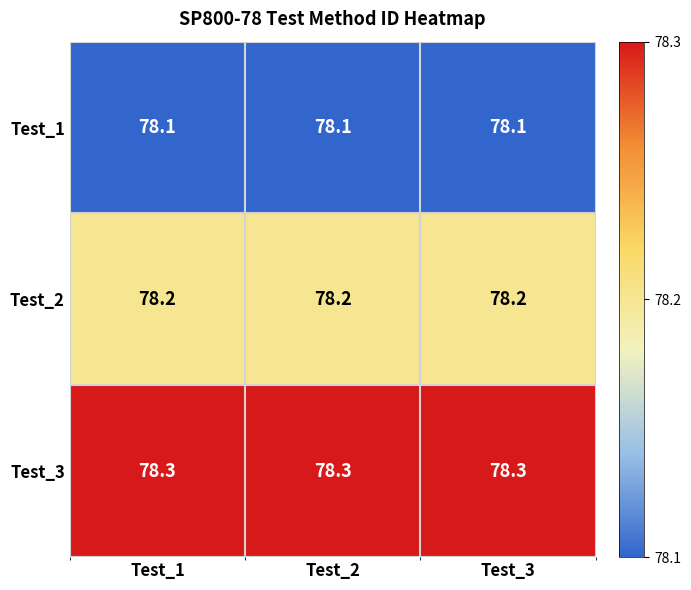

Read the Test_2 value at Test_3.

78.2